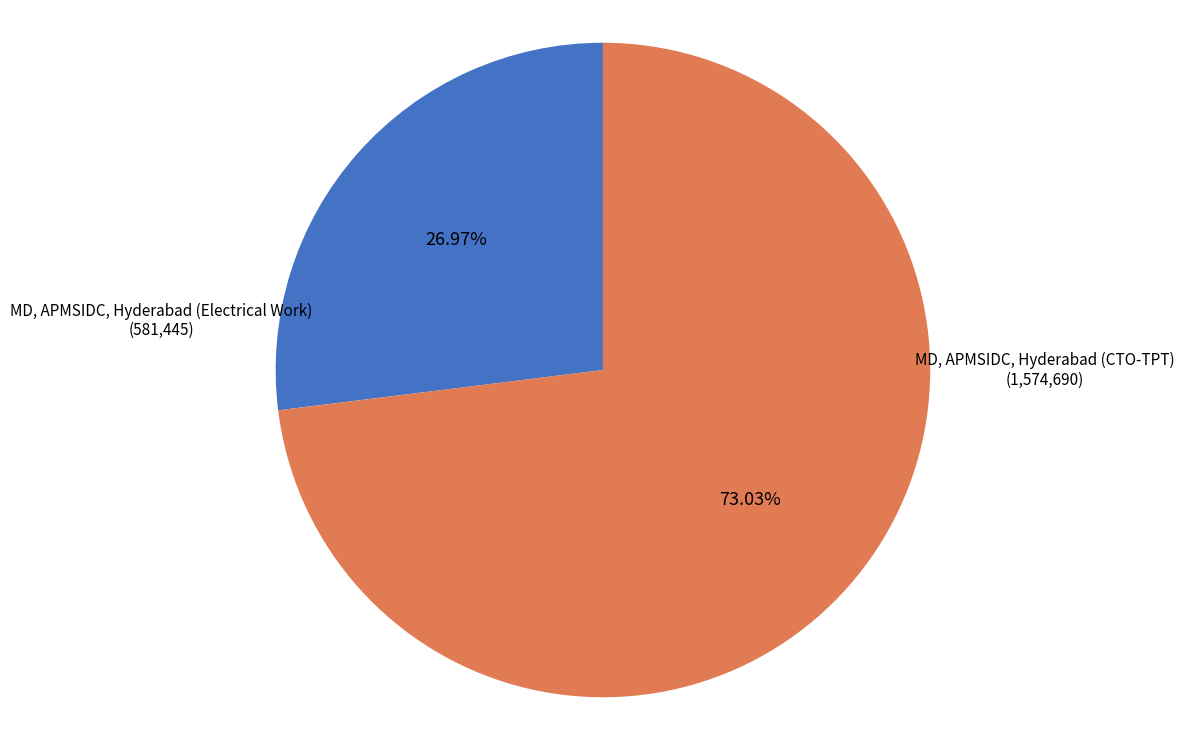

What percentage is NOT represented by MD, APMSIDC, Hyderabad (CTO-TPT)?

27.0%